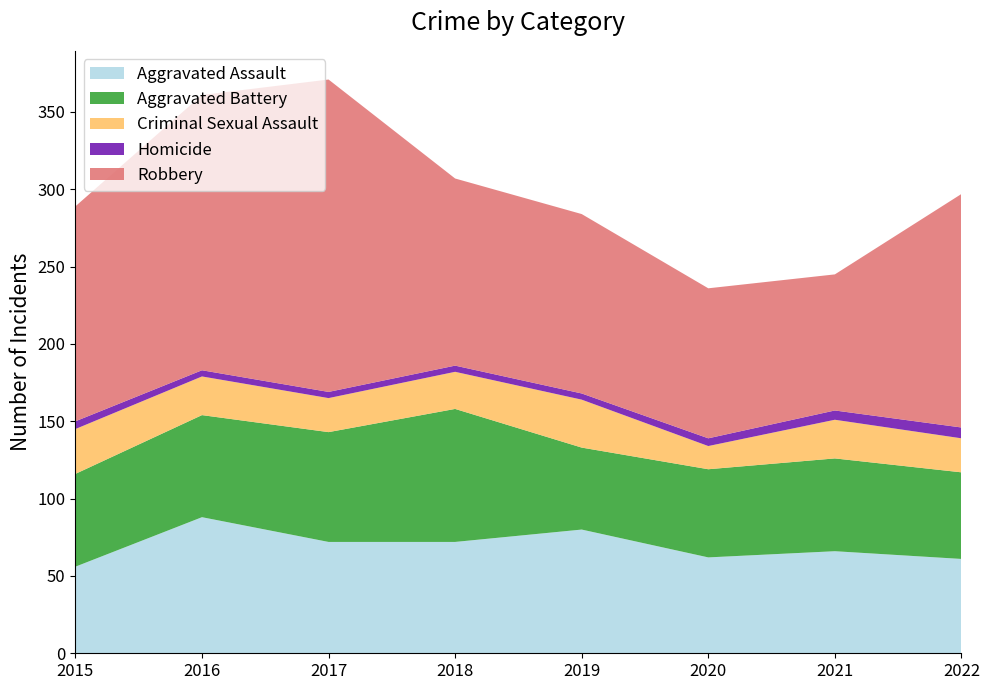

Reading left to right, extract all data points from this chart.

Aggravated Assault: 56	88	72	72	80	62	66	61
Aggravated Battery: 60	66	71	86	53	57	60	56
Criminal Sexual Assault: 29	25	22	24	31	15	25	22
Homicide: 5	4	4	4	4	5	6	7
Robbery: 139	178	202	121	116	97	88	151